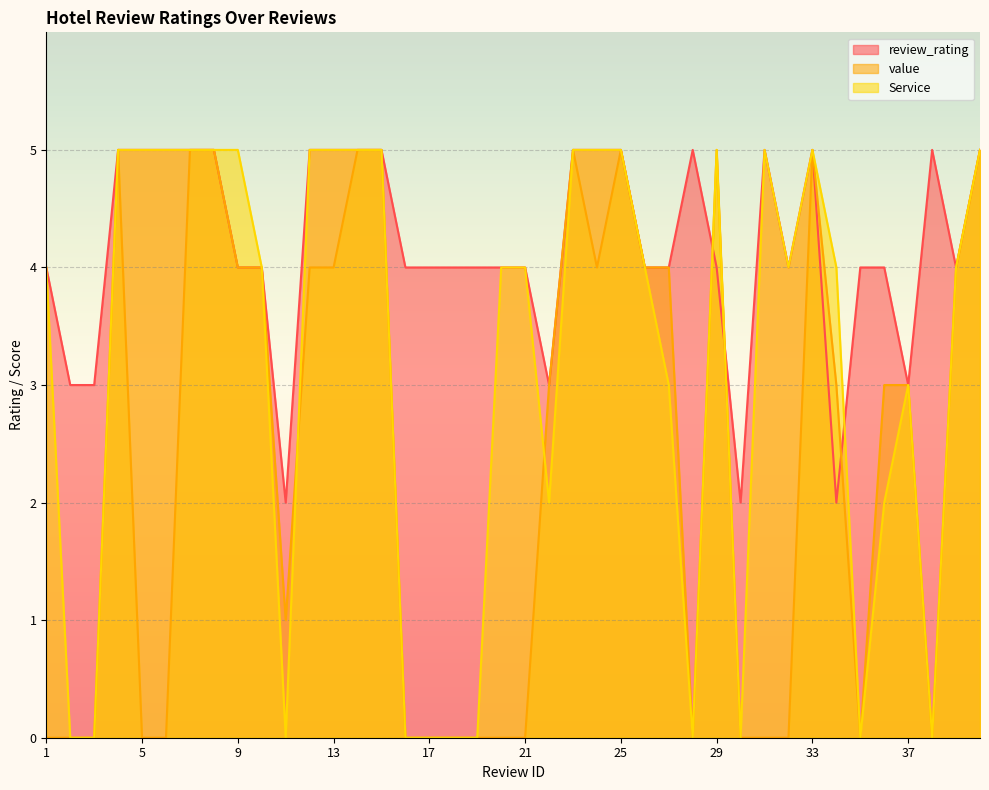

Where do value and Service first cross each other?

11 and 12